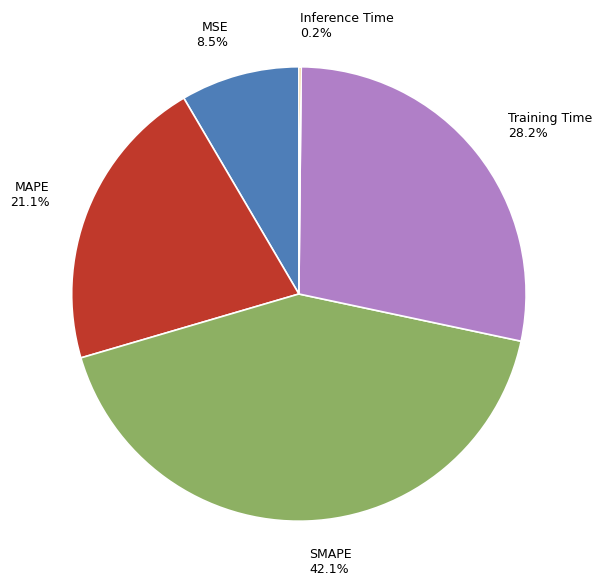

Is it true that SMAPE is 42% of the pie?

True